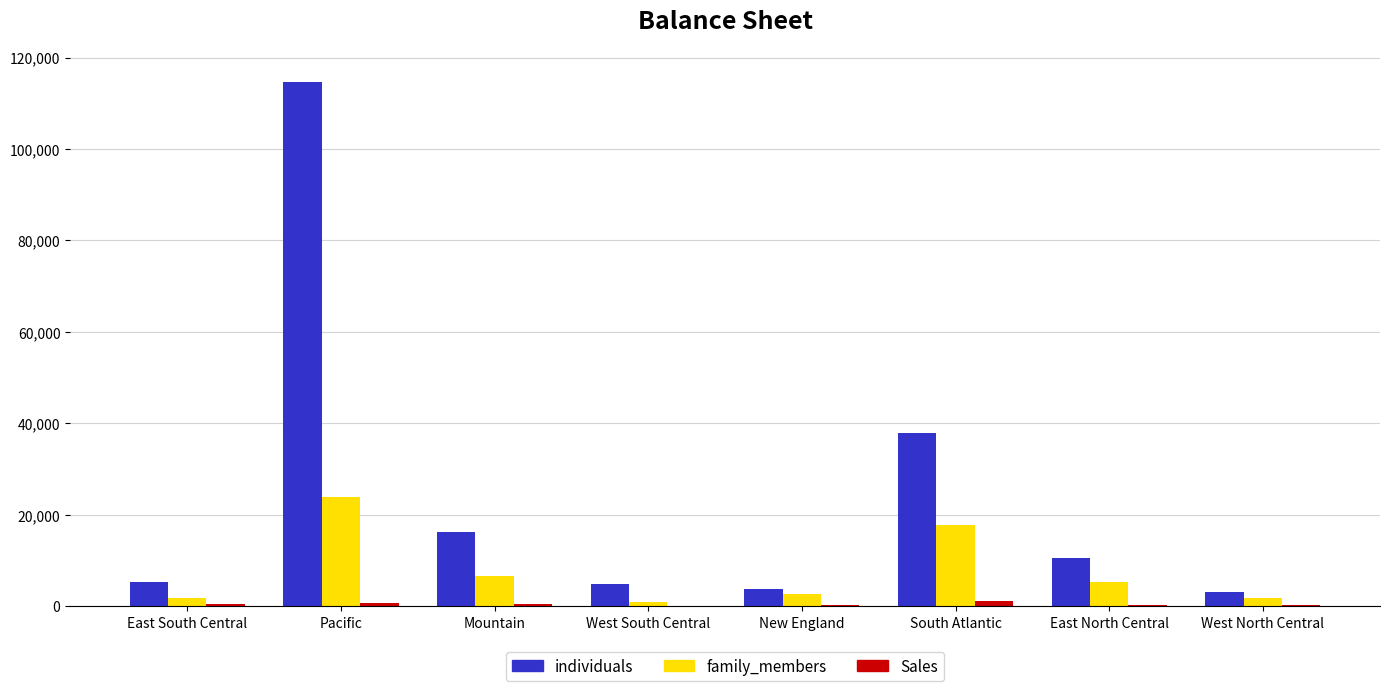

At which category is the sum across all series the highest?

Pacific